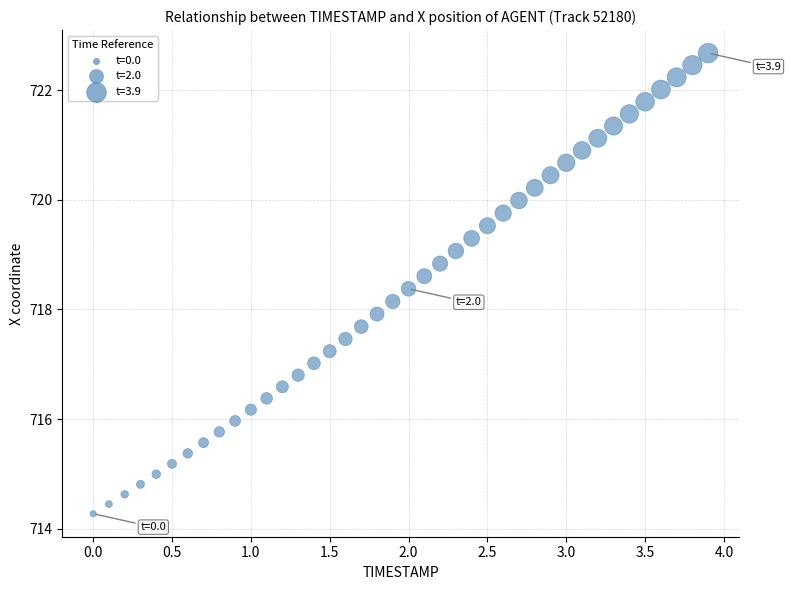

What is the range of Y values (max minus min)?

8.4